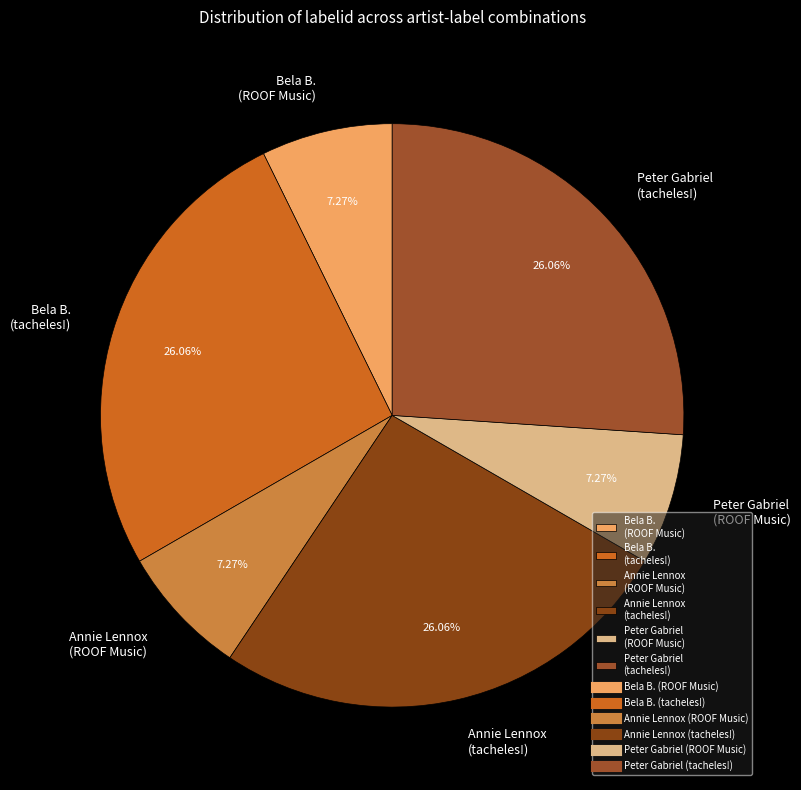

The Annie Lennox (tacheles!) slice represents 34% of the pie. True or false?

False